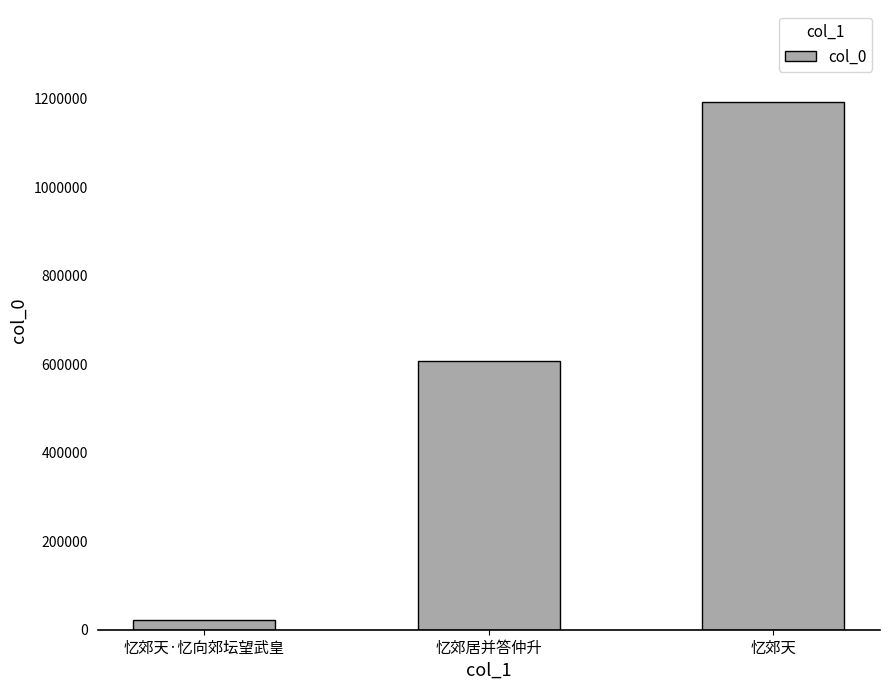

What value does the data have at 忆郊天?

1191697